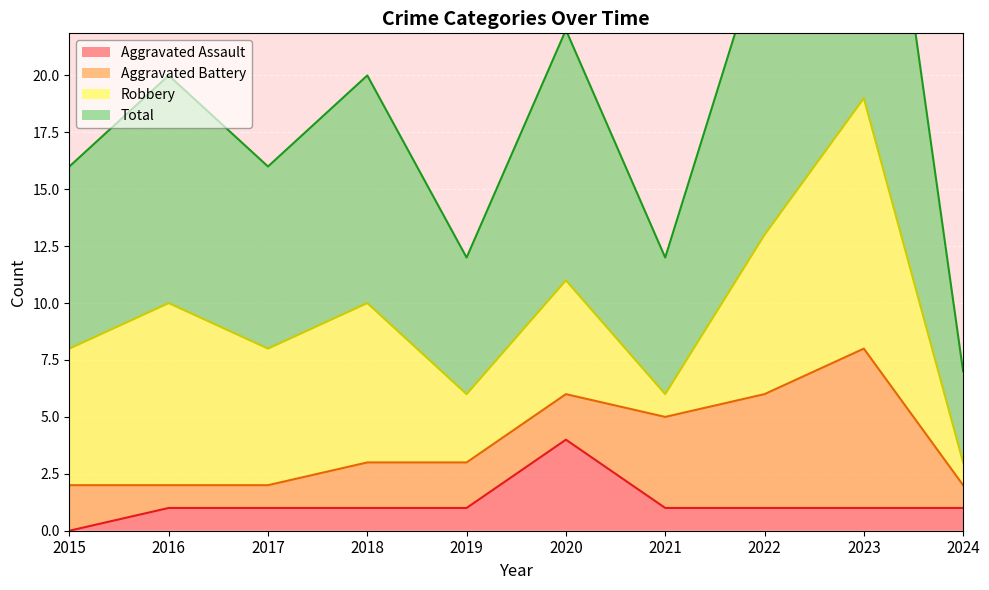

The Aggravated Assault series shows 2 at 2021. True or false?

False